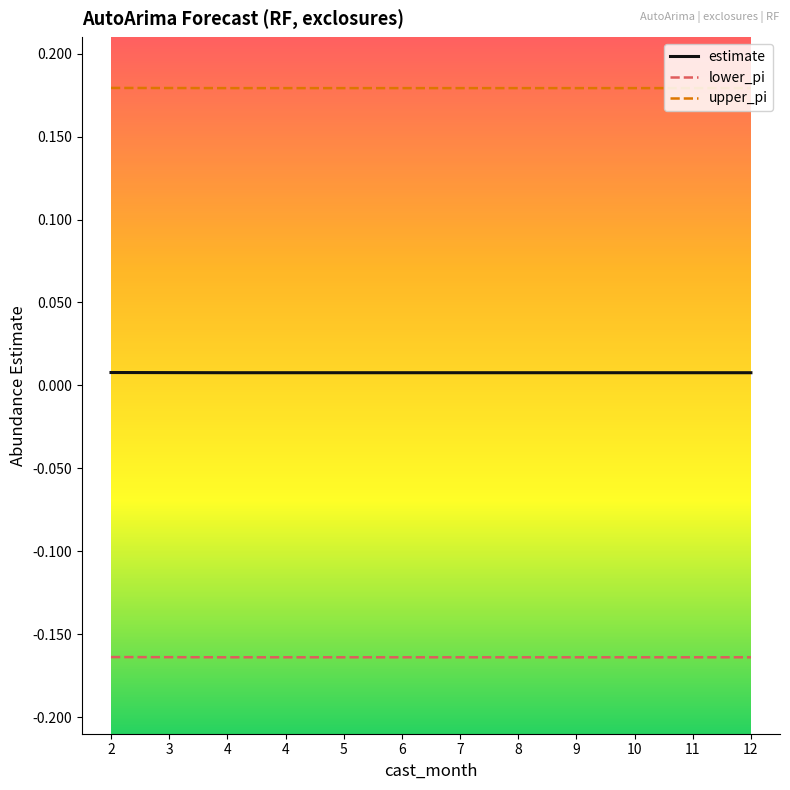

Reading left to right, transcribe all the data shown in this chart.

estimate: 0.0	0.0	0.0	0.0	0.0	0.0	0.0	0.0	0.0	0.0	0.0	0.0
lower_pi: -0.2	-0.2	-0.2	-0.2	-0.2	-0.2	-0.2	-0.2	-0.2	-0.2	-0.2	-0.2
upper_pi: 0.2	0.2	0.2	0.2	0.2	0.2	0.2	0.2	0.2	0.2	0.2	0.2